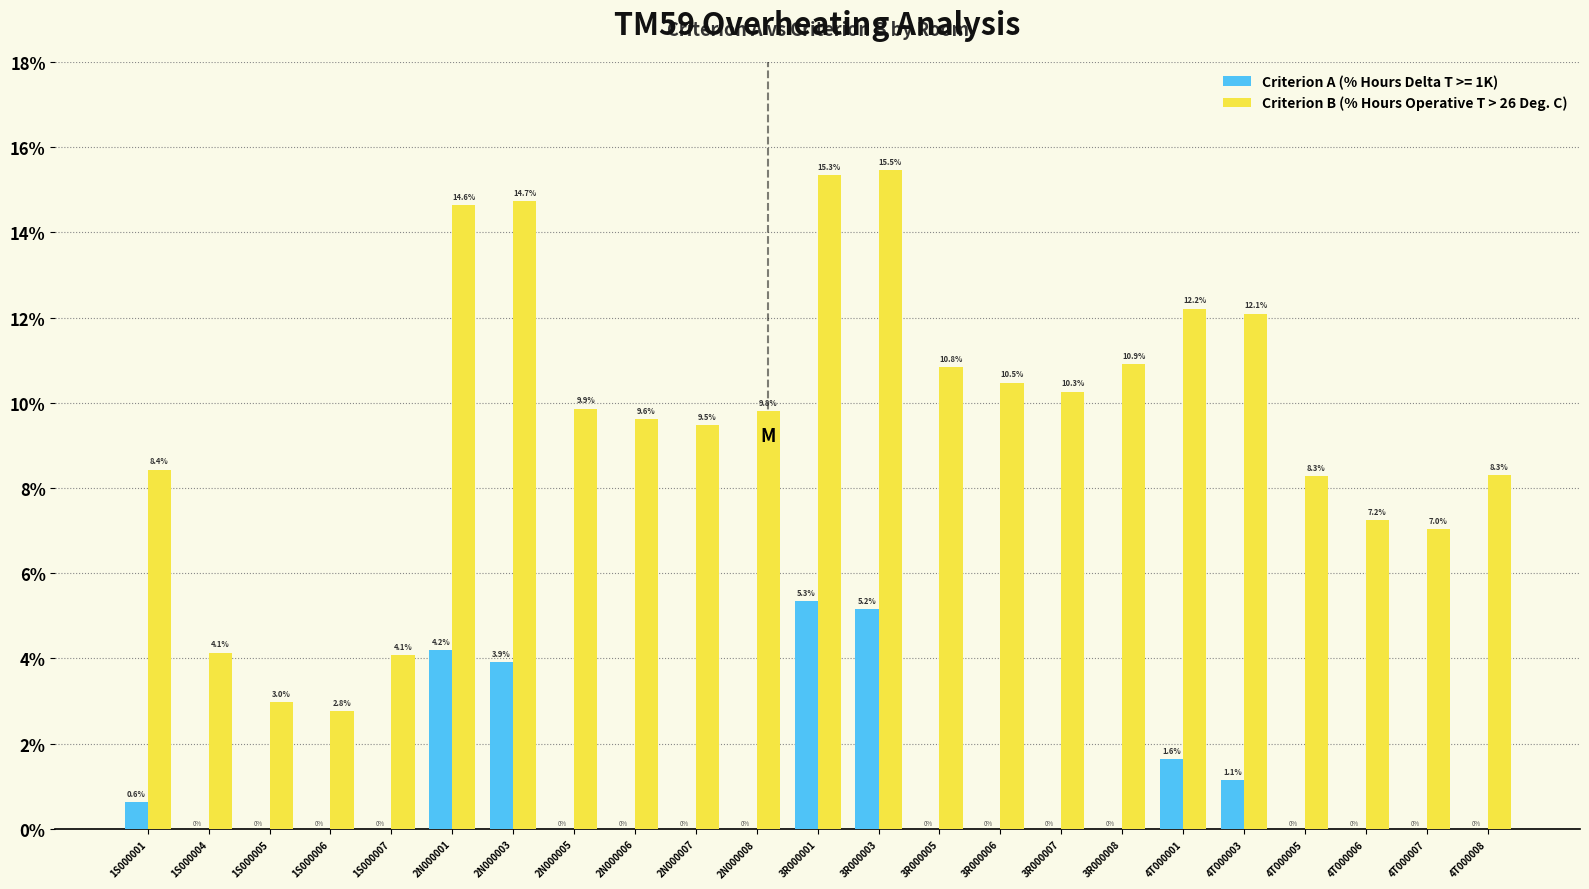

Is it true that Criterion A (% Hours Delta T >= 1K) equals 1.6 at 4T000001?

True